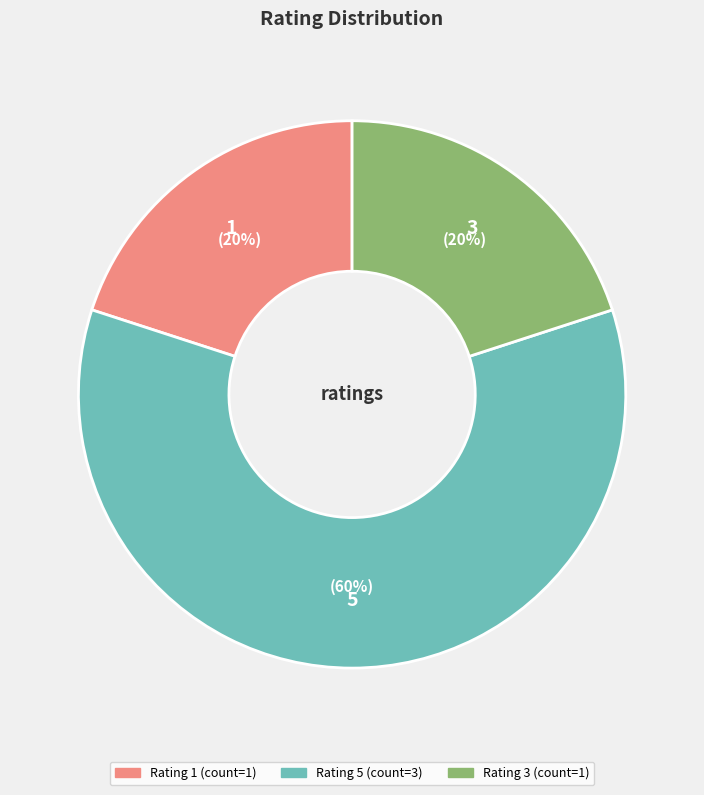

The 3 slice represents 32% of the pie. True or false?

False